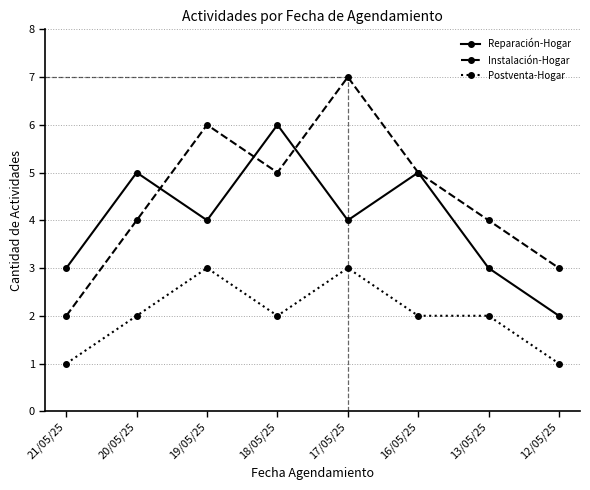

Reading left to right, what are all the values shown in this chart?

Reparación-Hogar: 3	5	4	6	4	5	3	2
Instalación-Hogar: 2	4	6	5	7	5	4	3
Postventa-Hogar: 1	2	3	2	3	2	2	1